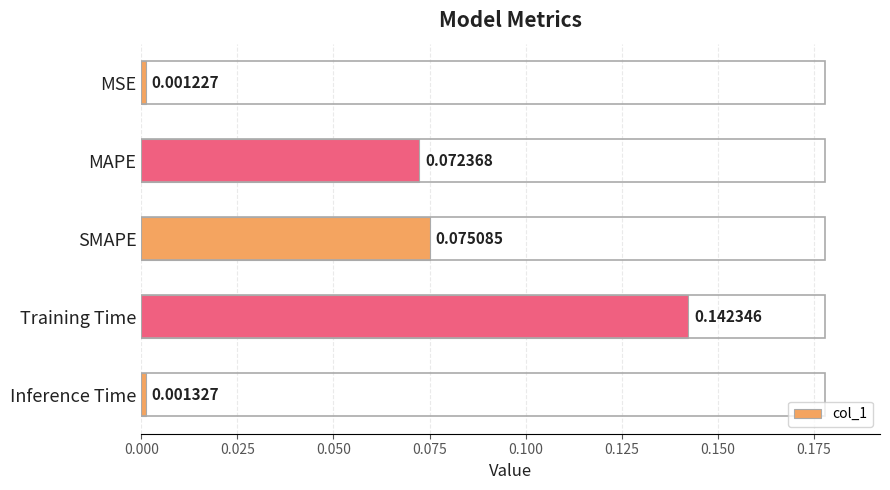

Between Inference Time and MAPE, which is larger?

MAPE